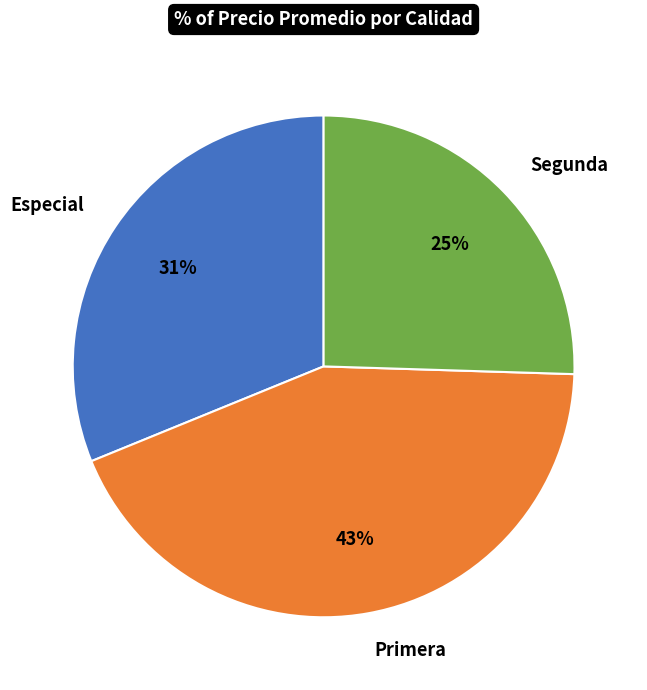

Is the sum of Primera and Segunda greater than half?

Yes